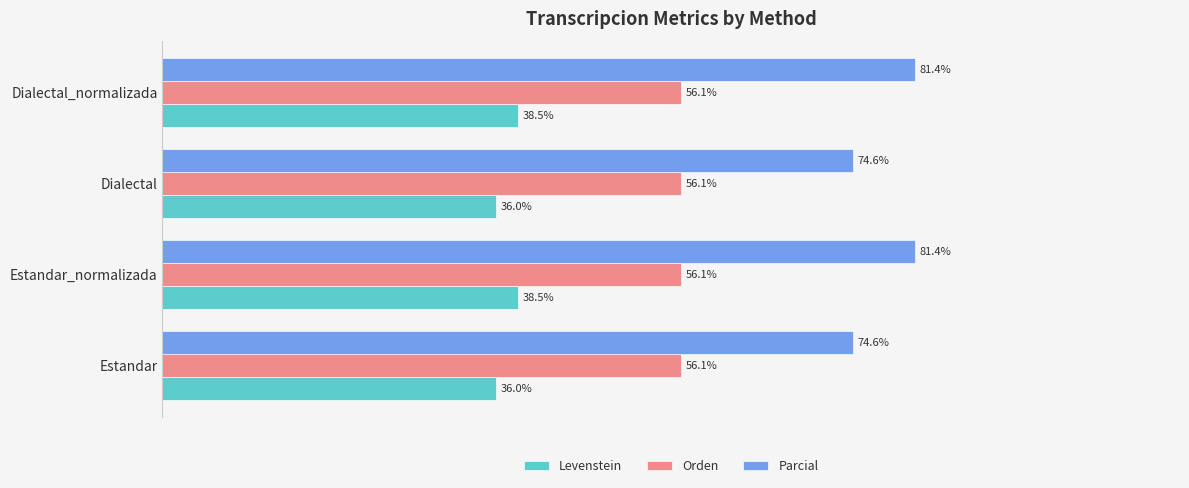

Which series has the widest spread of values?

Parcial